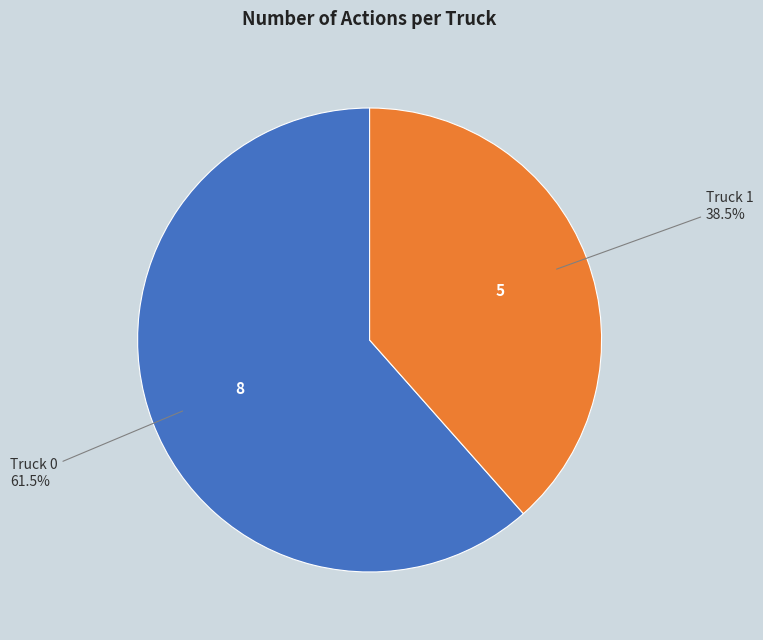

Which category has the biggest portion of the pie?

Truck 0